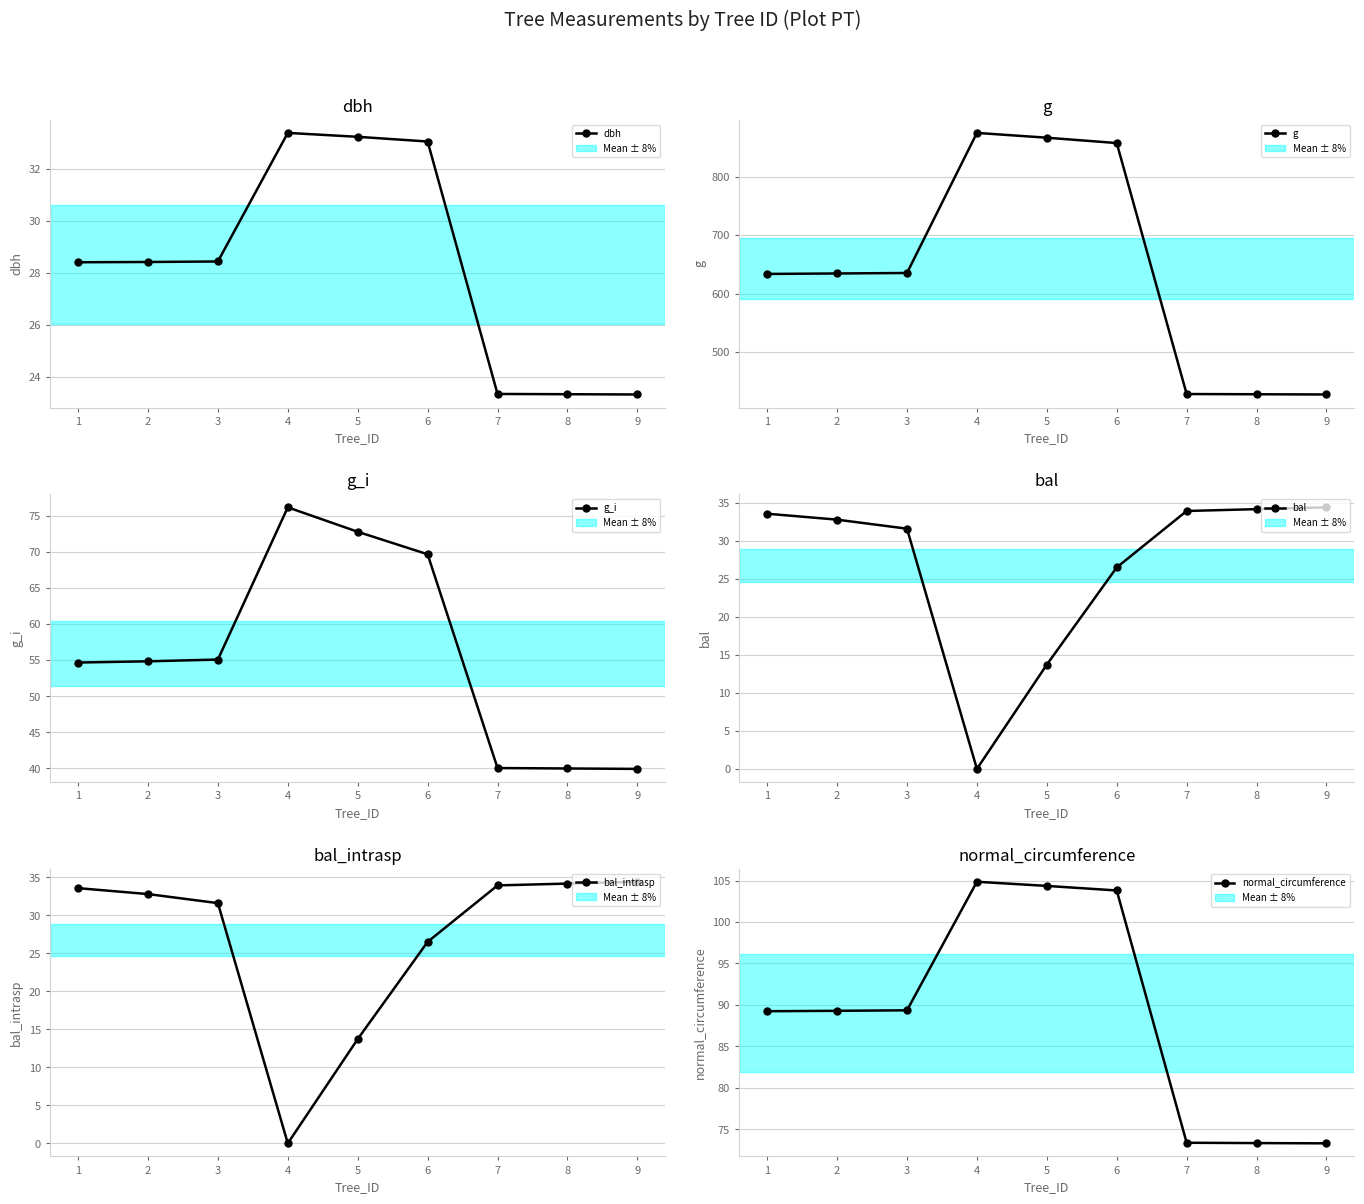

Rank the series by their maximum value, from lowest to highest.

dbh, bal, bal_intrasp, g_i, normal_circumference, g